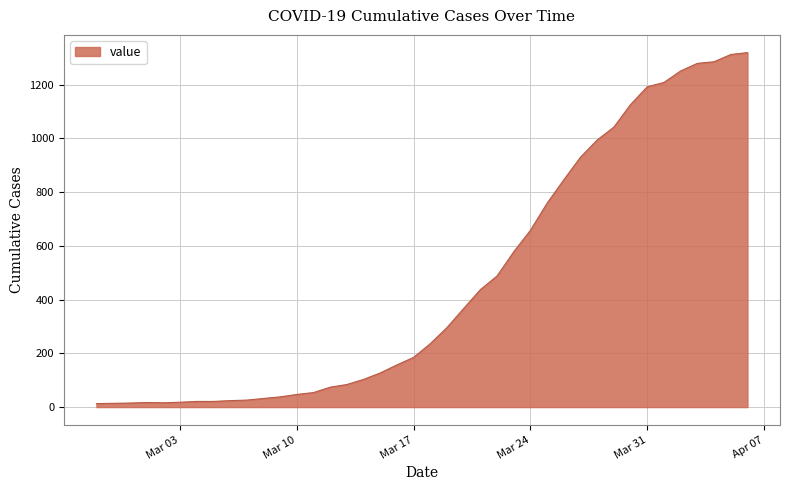

What is the greatest value displayed?

1319